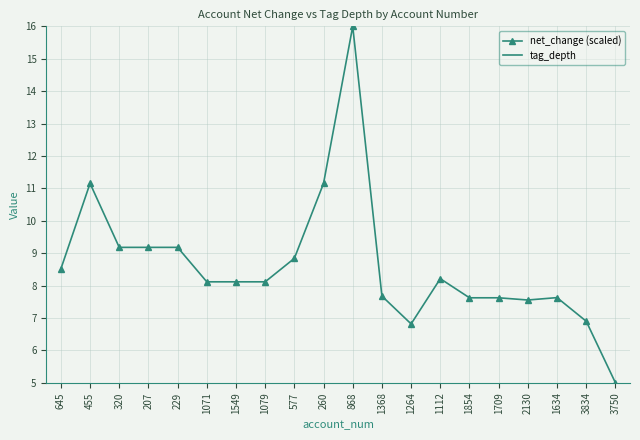

True or false: tag_depth and net_change (scaled) cross at least once.

False